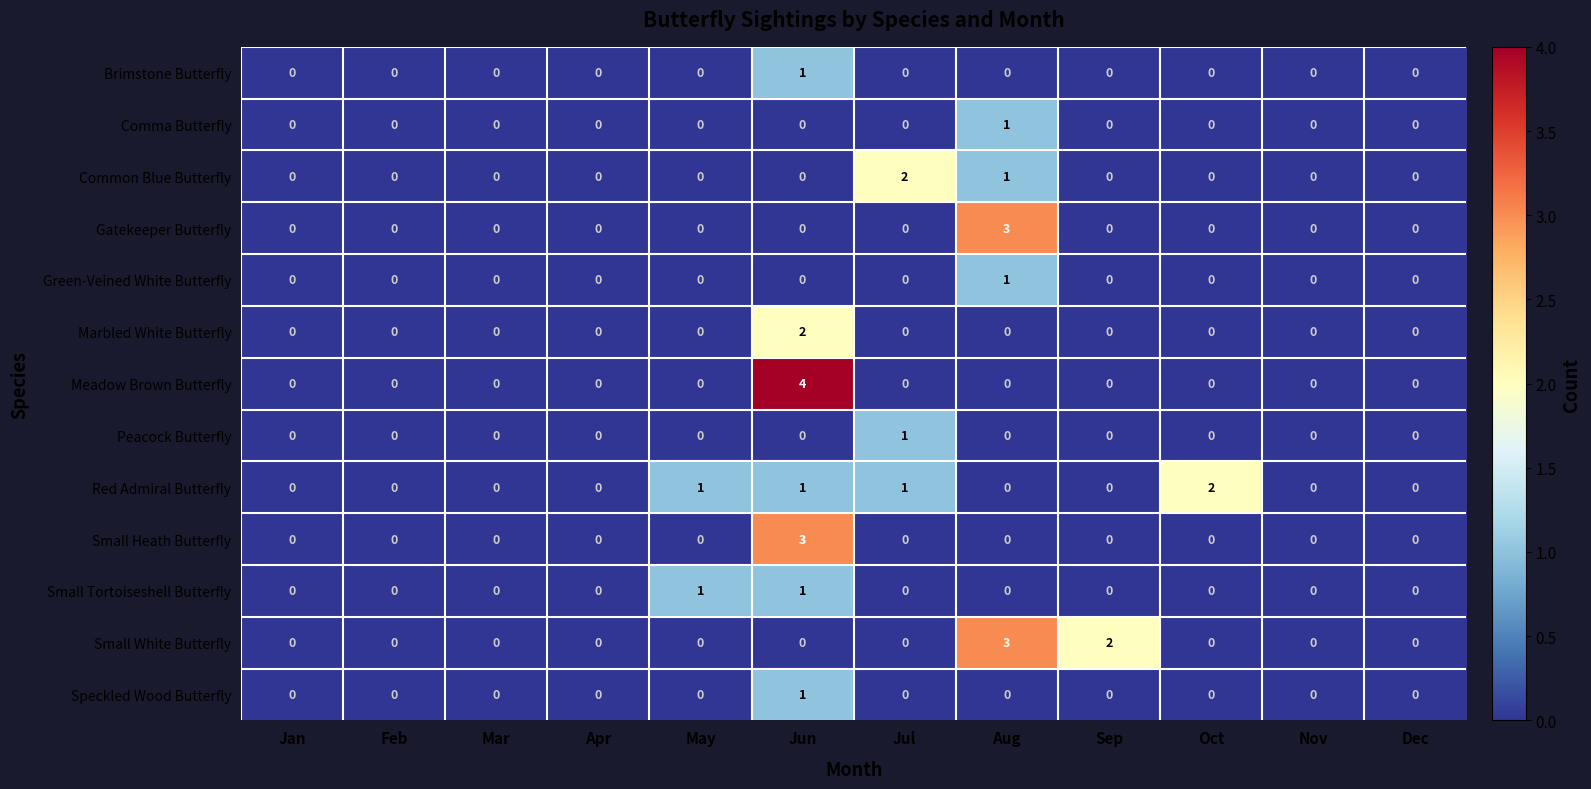

What is the spread (max minus min) of values at Jun?

4